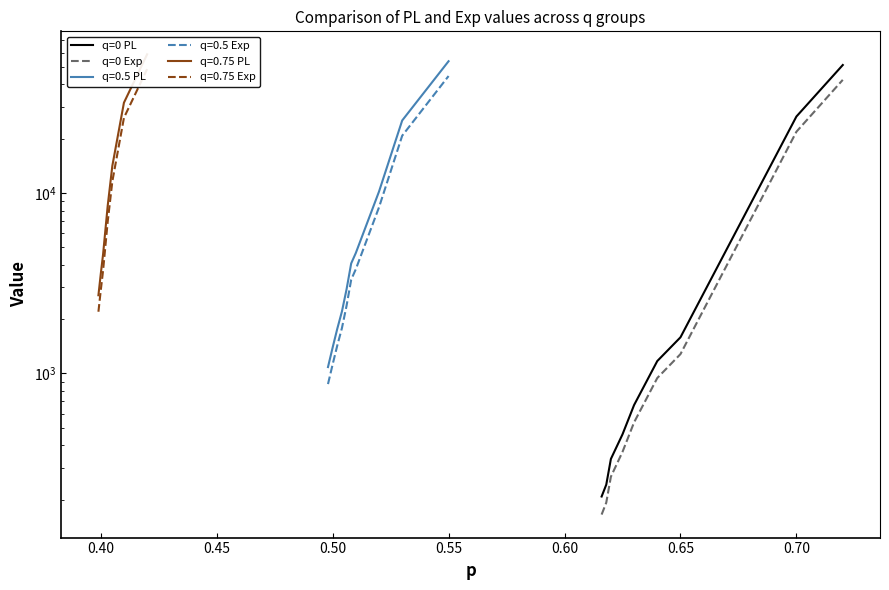

What is the sum of all q=0 Exp values?

67978.6